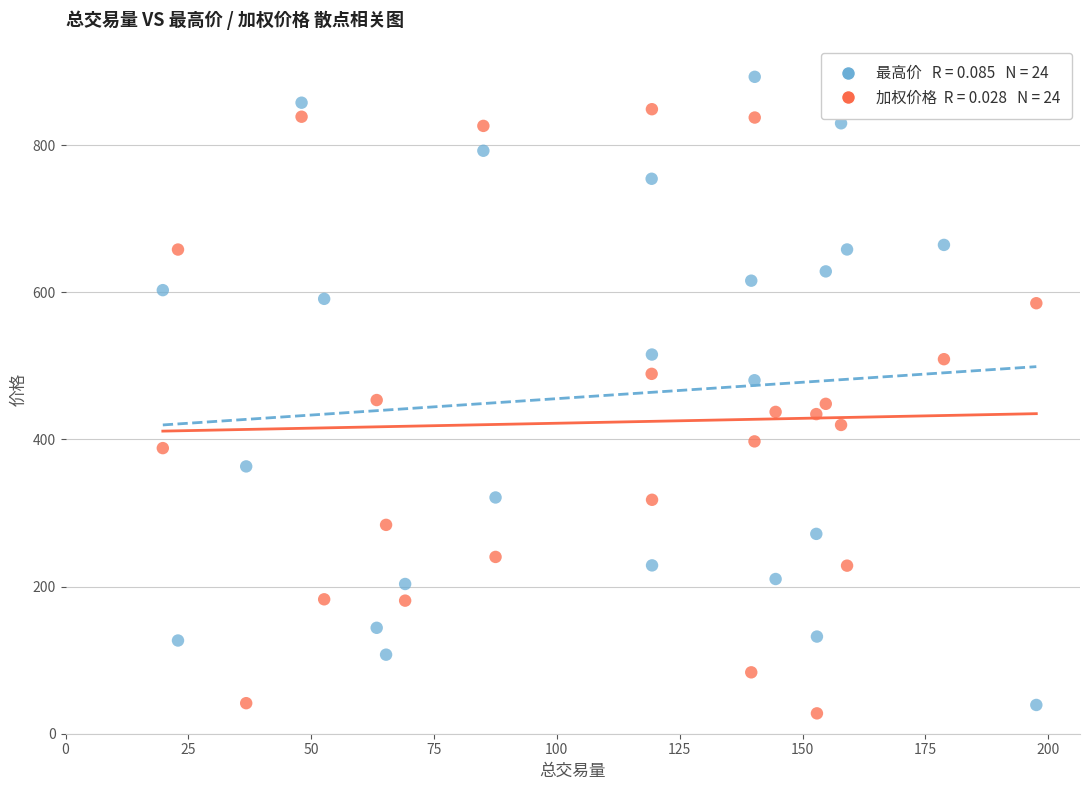

Across all data points, what is the range of X values (max minus min)?

177.8